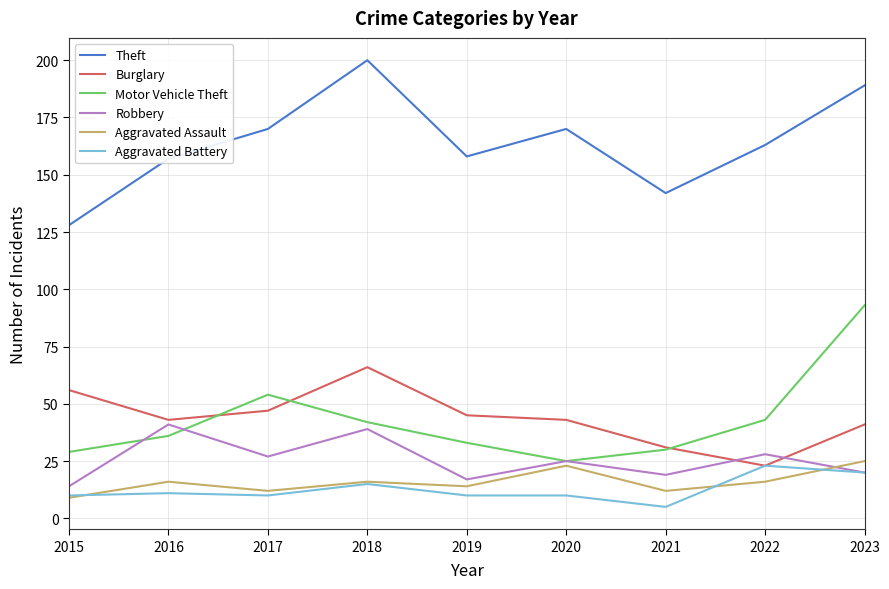

Reading left to right, extract all data points from this chart.

Theft: 128	157	170	200	158	170	142	163	189
Burglary: 56	43	47	66	45	43	31	23	41
Motor Vehicle Theft: 29	36	54	42	33	25	30	43	93
Robbery: 14	41	27	39	17	25	19	28	20
Aggravated Assault: 9	16	12	16	14	23	12	16	25
Aggravated Battery: 10	11	10	15	10	10	5	23	20